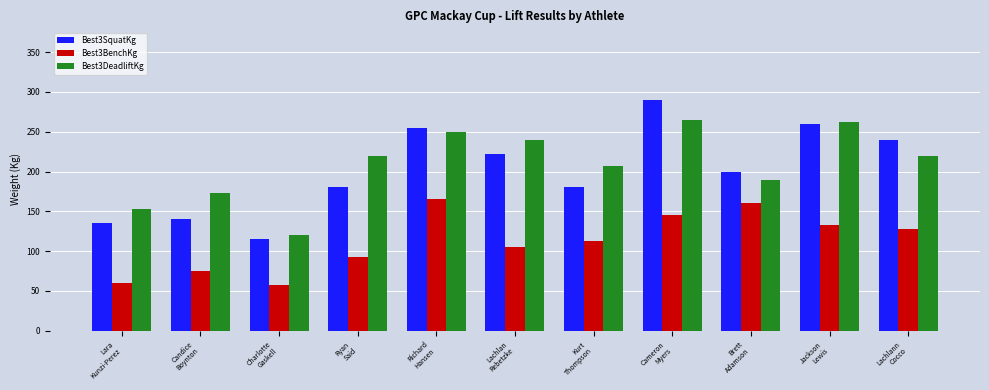

Which series has the largest total across all categories?

Best3DeadliftKg